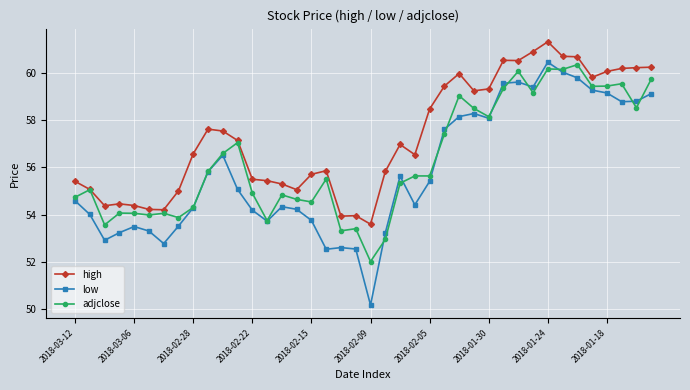

At how many categories does at least one series exceed 50?

40